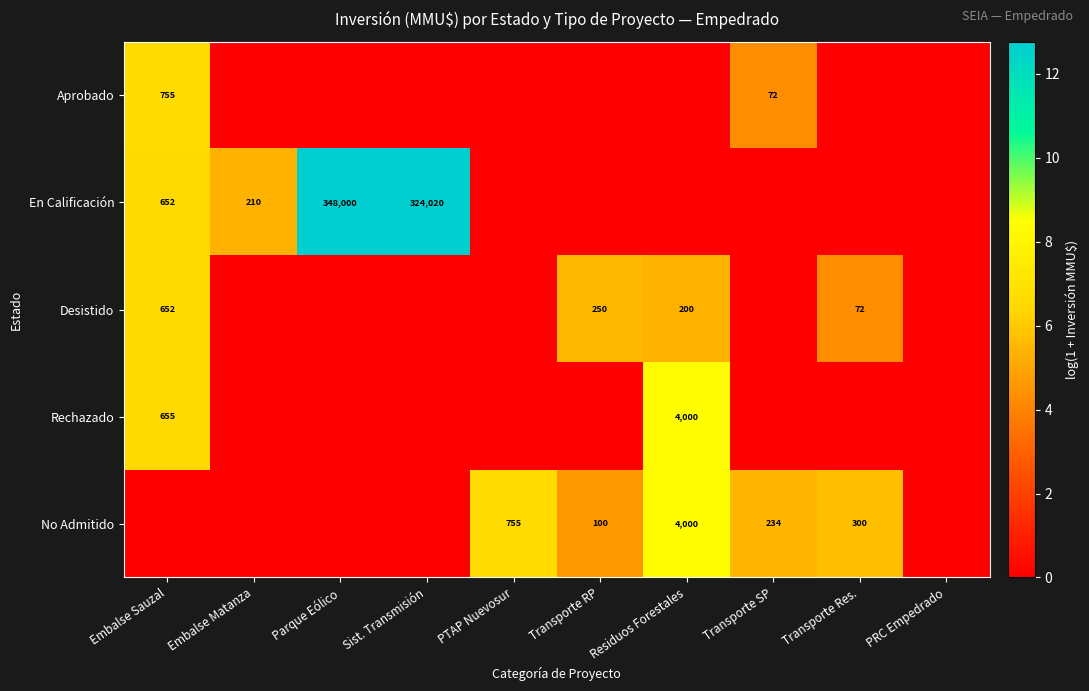

The value of No Admitido at Transporte SP is 378. True or false?

False